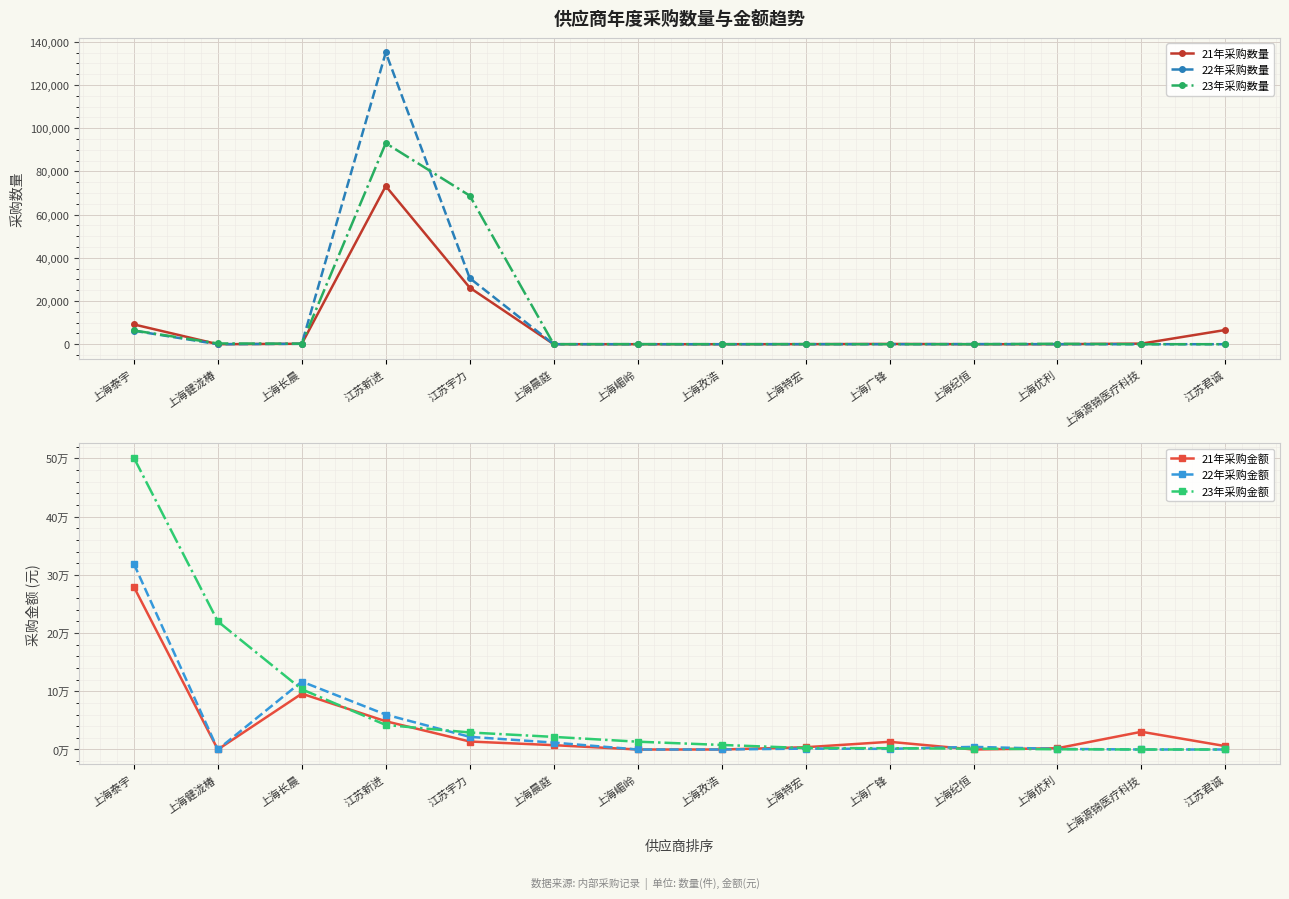

What is the difference between the second highest and second lowest values in the 22年采购数量 series?

30600